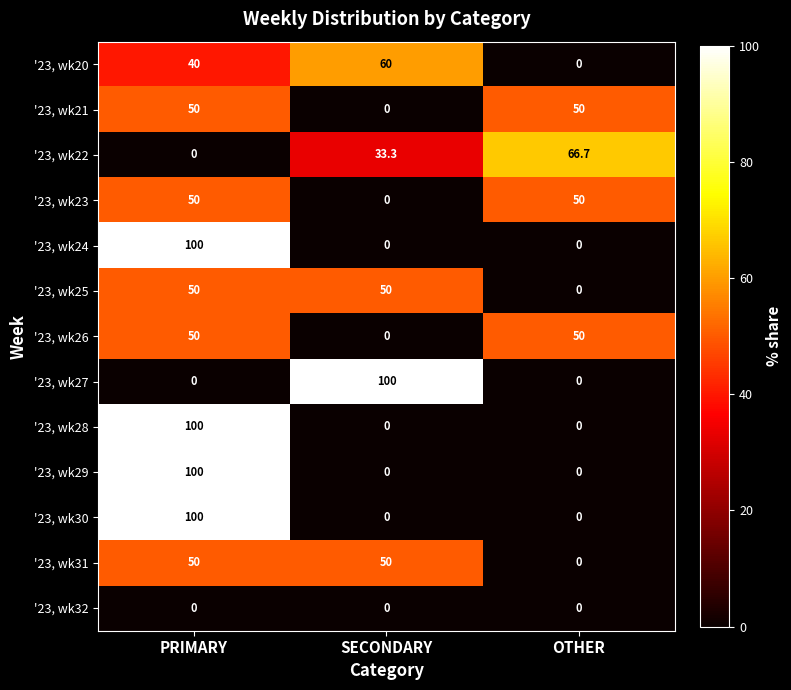

What is the difference between the maximum and second lowest values in the '23, wk22 series?

33.4